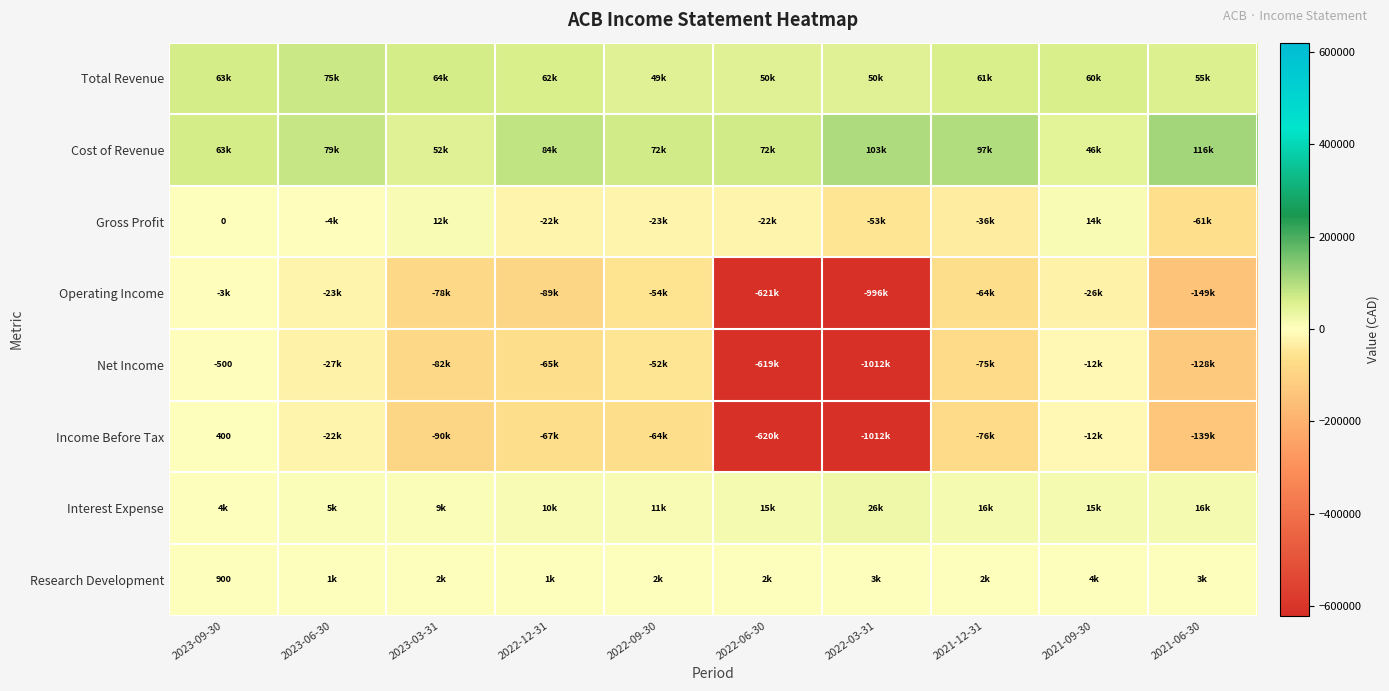

Which series has the widest spread of values?

Income Before Tax